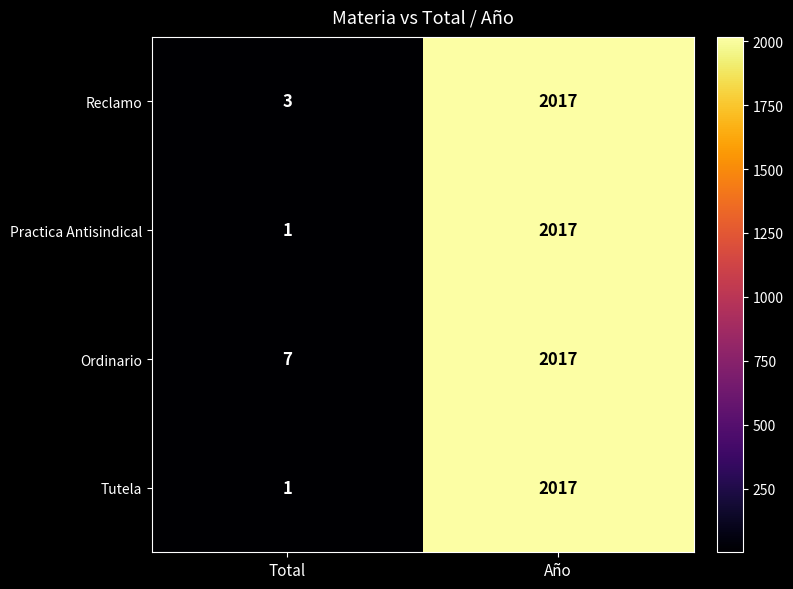

Rank the categories by Reclamo value from lowest to highest.

Total, Año